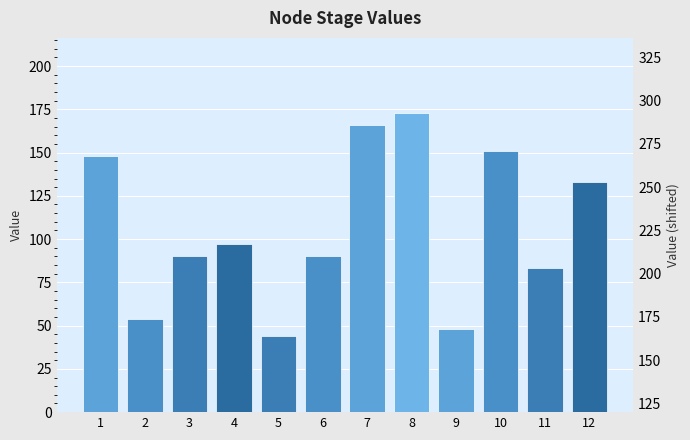

What is the ratio of the value at 5 to the value at 7?

0.3